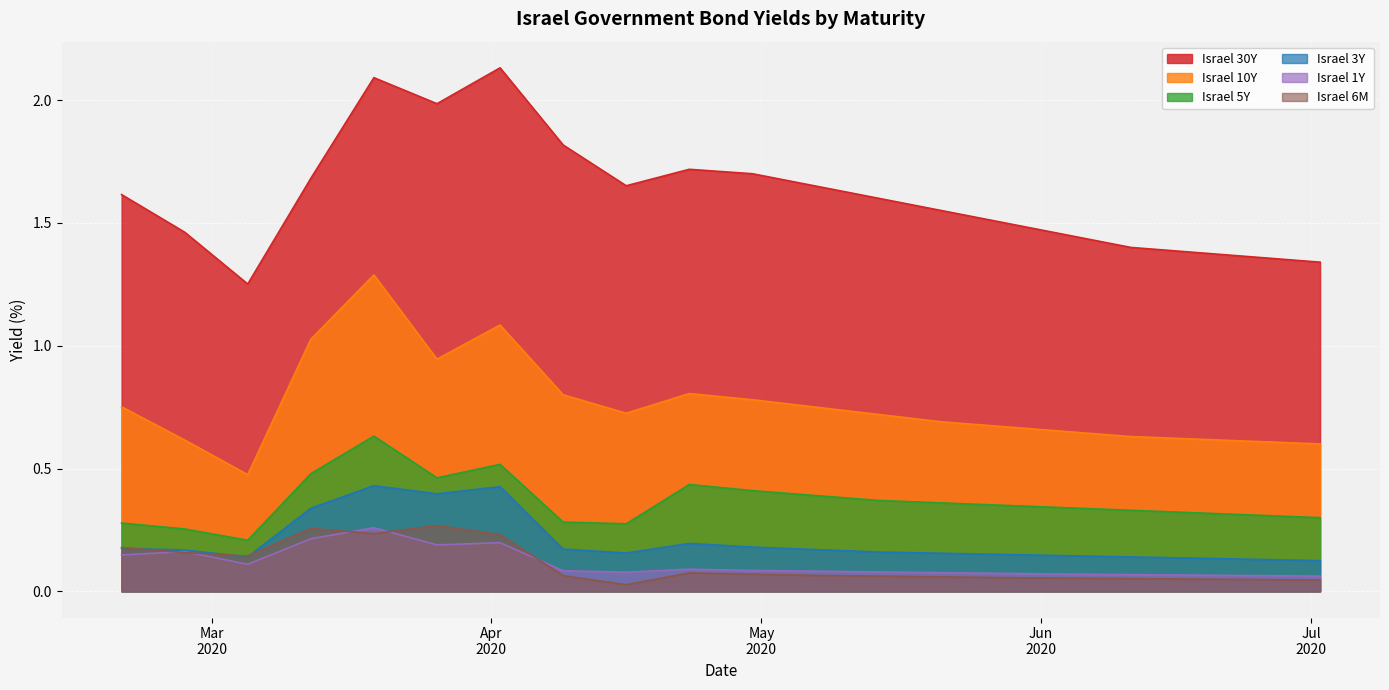

True or false: Israel 1Y and Israel 6M intersect in this chart.

True